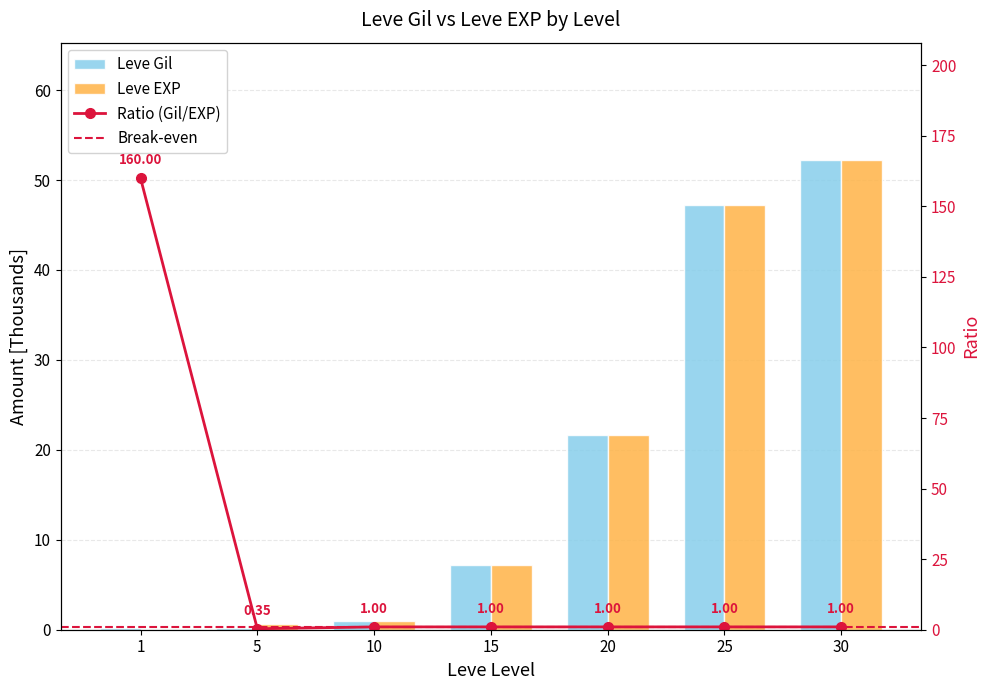

Which series has the largest total across all categories?

Leve EXP